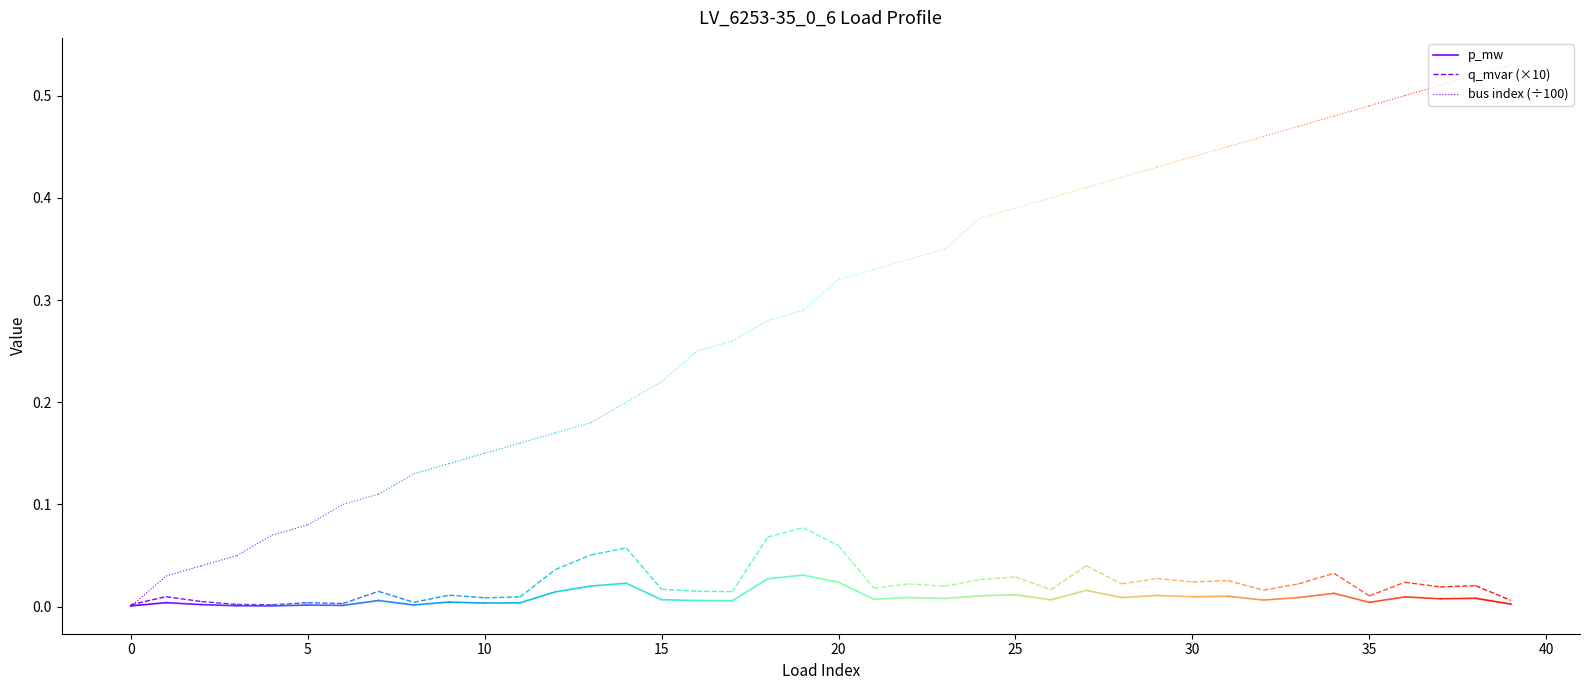

True or false: bus index (÷100) has a value of 0.0 at 0.

True